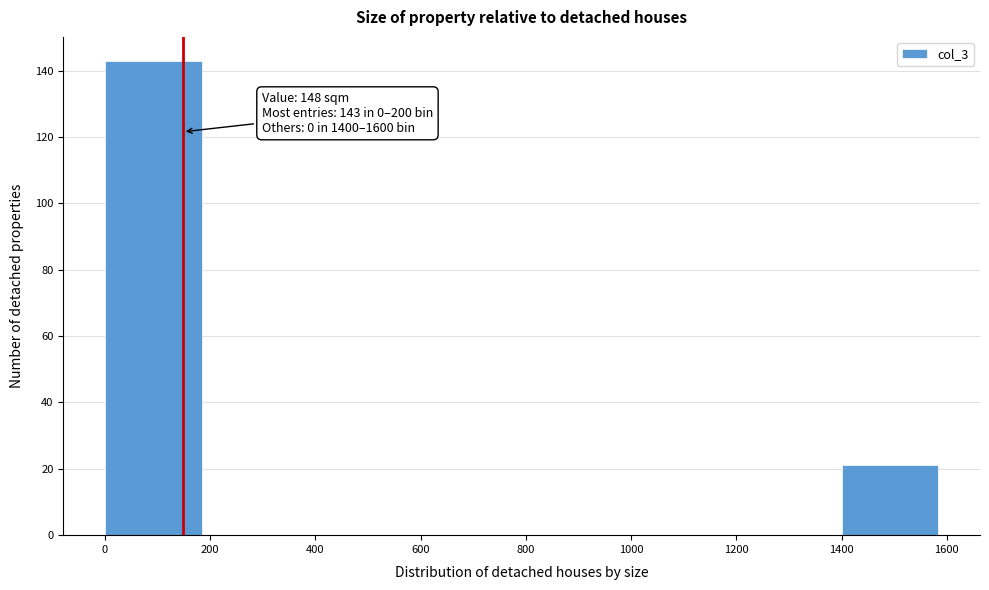

Which range on the x-axis has the tallest bar?

0 to 200